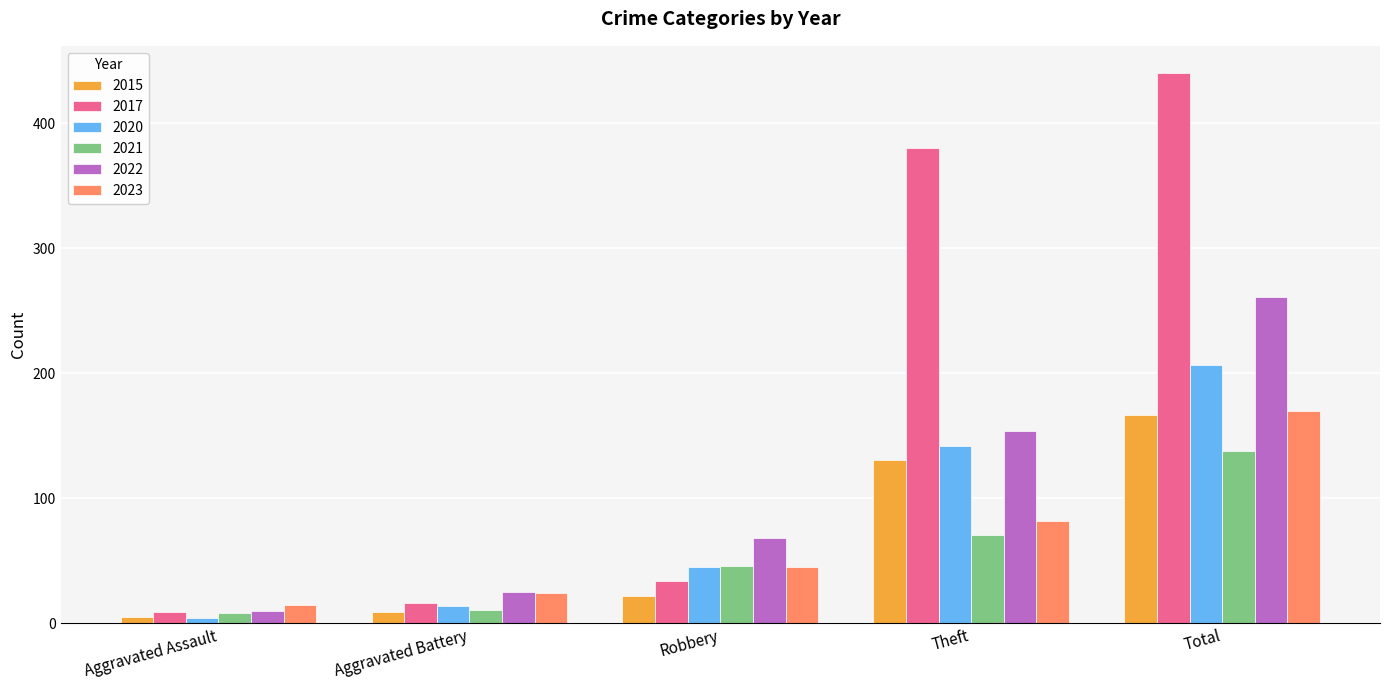

Reading left to right, what are all the values shown in this chart?

2015: 5	9	22	131	167
2017: 9	16	34	380	440
2020: 4	14	45	142	207
2021: 8	11	46	71	138
2022: 10	25	68	154	261
2023: 15	24	45	82	170